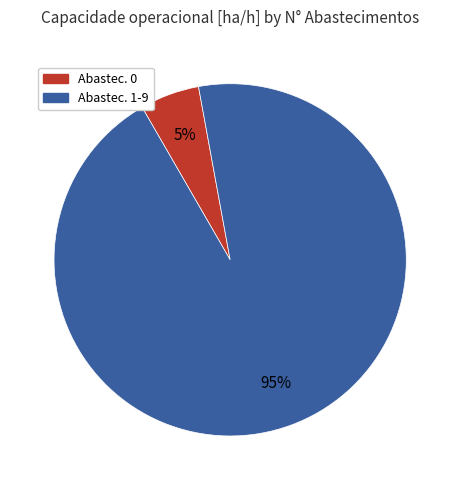

Does any single category account for the majority?

Yes